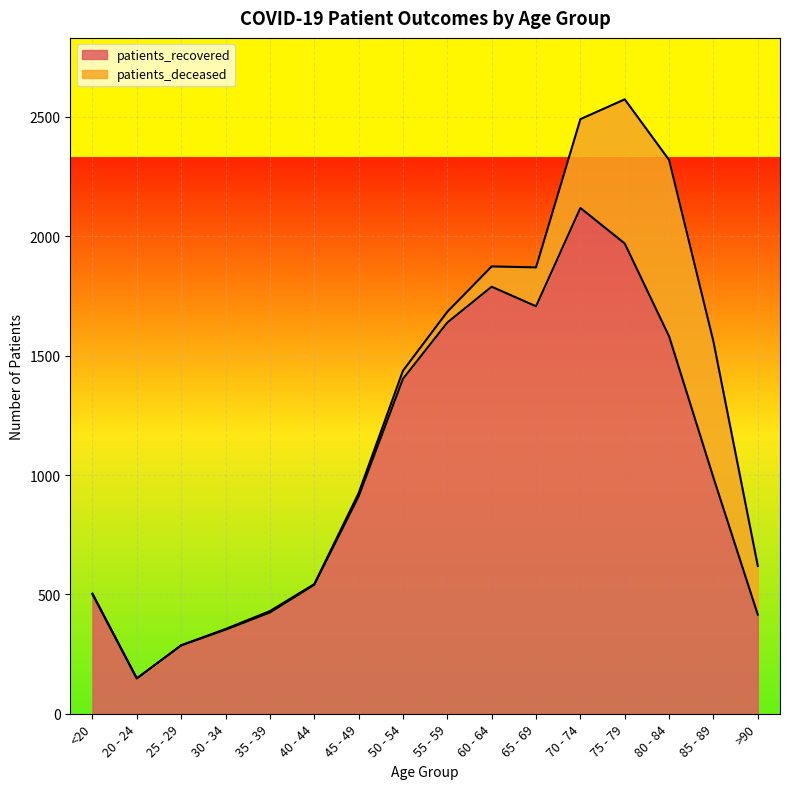

How many lines are shown in the chart?

2